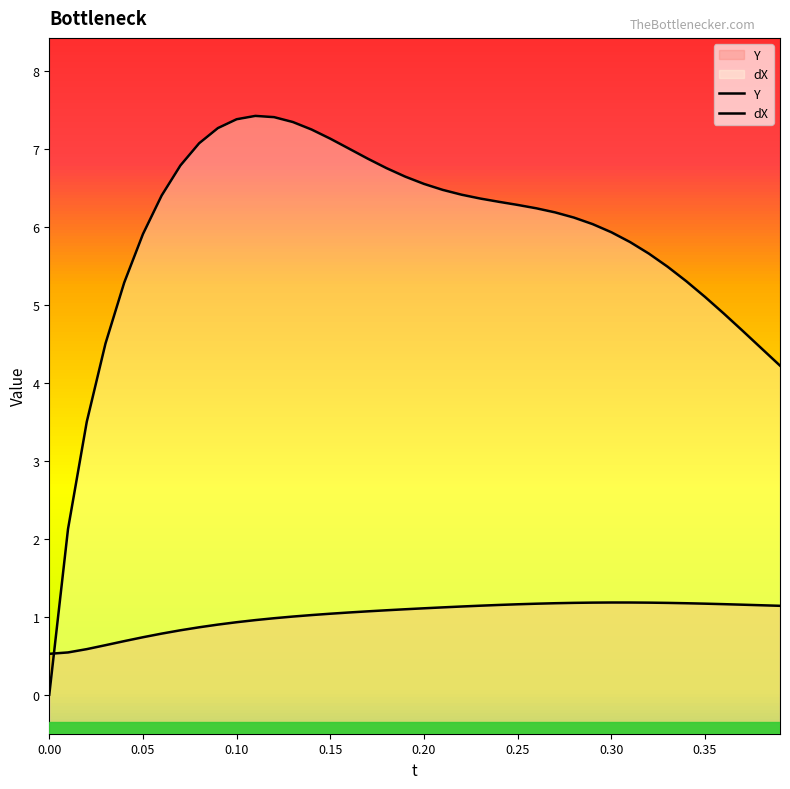

Reading left to right, transcribe all the data shown in this chart.

Y: 0.5	0.5	0.6	0.6	0.7	0.7	0.8	0.8	0.9	0.9	0.9	1.0	1.0	1.0	1.0	1.0	1.1	1.1	1.1	1.1	1.1	1.1	1.1	1.1	1.2	1.2	1.2	1.2	1.2	1.2	1.2	1.2	1.2	1.2	1.2	1.2	1.2	1.2	1.1	1.1
dX: 0.0	2.1	3.5	4.5	5.3	5.9	6.4	6.8	7.1	7.3	7.4	7.4	7.4	7.3	7.2	7.1	7.0	6.9	6.7	6.6	6.5	6.5	6.4	6.4	6.3	6.3	6.2	6.2	6.1	6.0	5.9	5.8	5.7	5.5	5.3	5.1	4.9	4.7	4.4	4.2